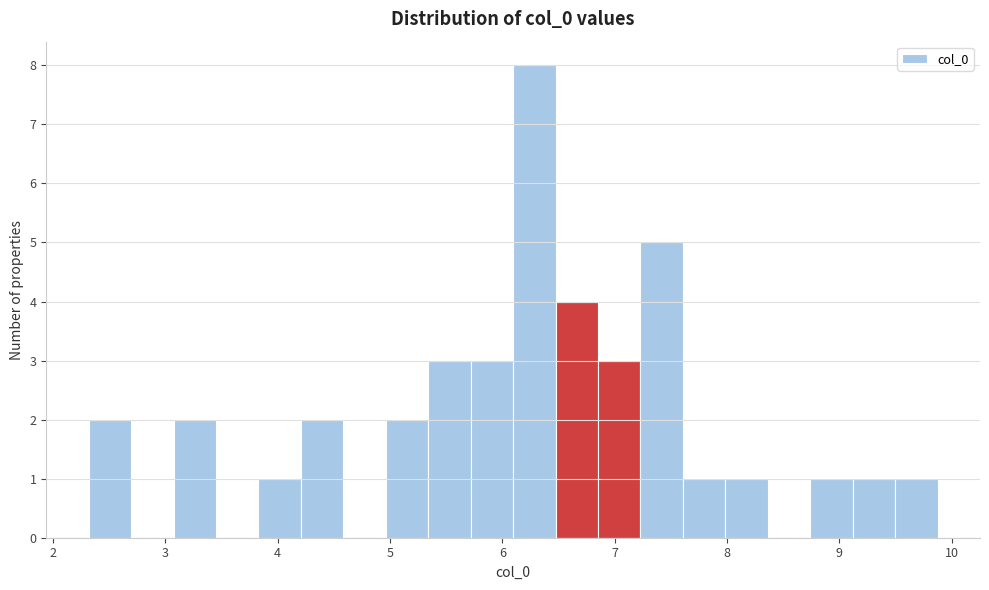

Read against the x-axis, roughly where is the centre of the tallest bar?

6.3